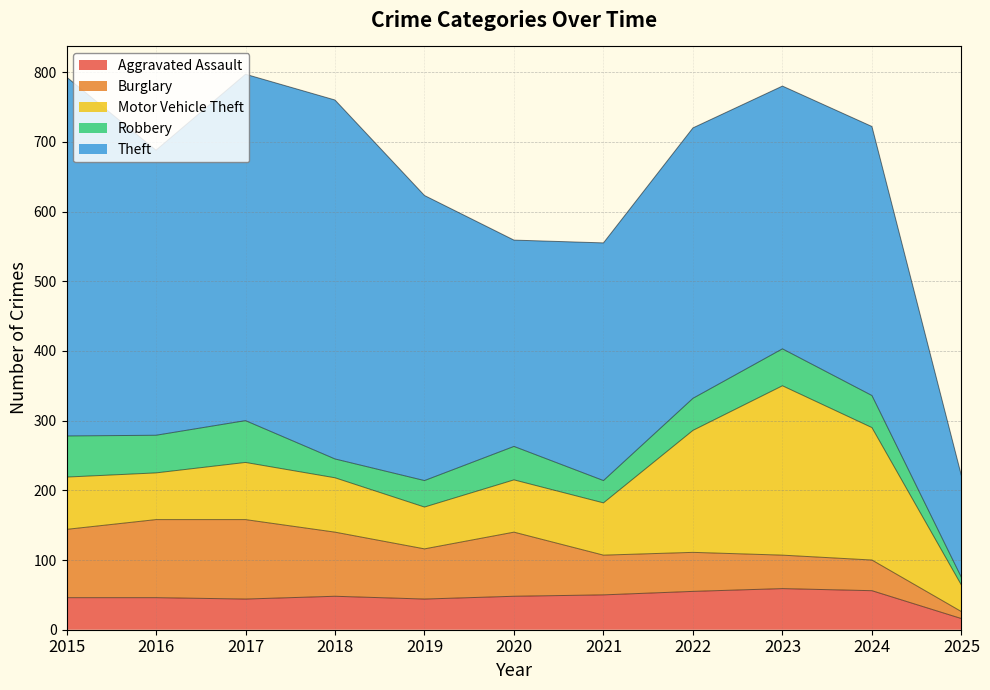

At which category is the sum across all series the highest?

2017